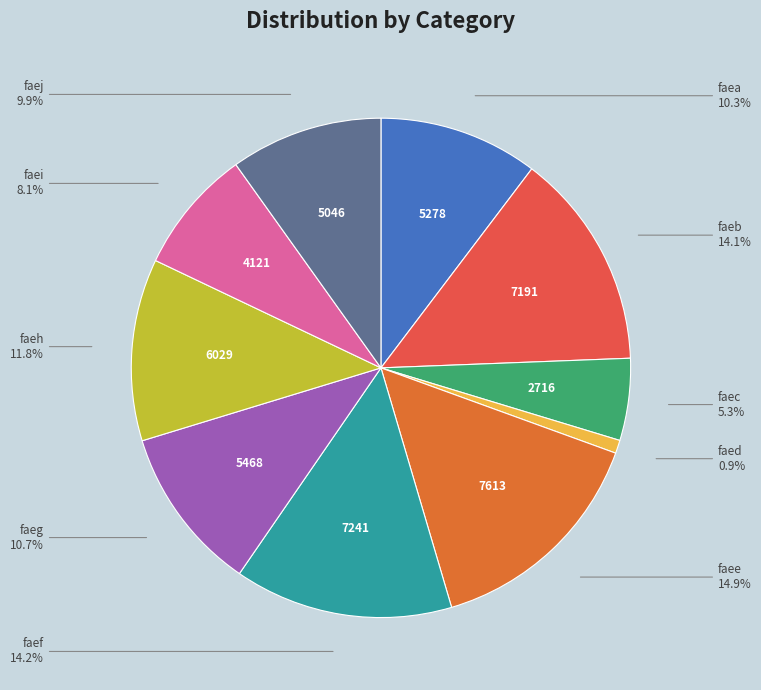

Does faec account for over 50% of the chart?

No